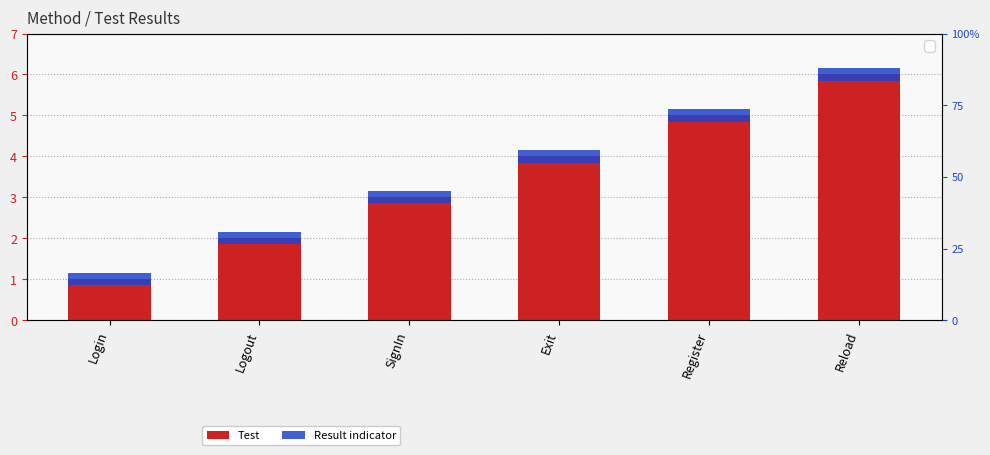

The value of Test at Login is 1.0. True or false?

True